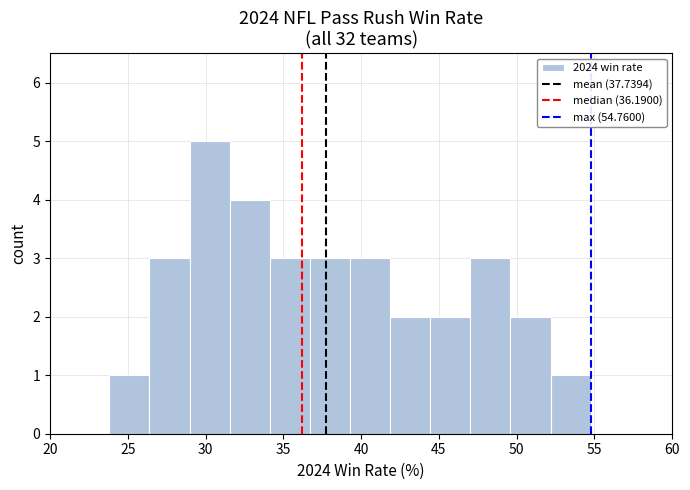

Reading left to right, transcribe this chart: for each bar, give the range it covers on the x-axis and its height. Neither the bar edges nor the heights are printed on the chart, so give them approximately, as read against the axes.

24.0 to 26.5: 1
26.5 to 29.0: 3
29.0 to 31.5: 5
31.5 to 34.0: 4
34.0 to 36.5: 3
36.5 to 39.5: 3
39.5 to 42.0: 3
42.0 to 44.5: 2
44.5 to 47.0: 2
47.0 to 49.5: 3
49.5 to 52.0: 2
52.0 to 55.0: 1